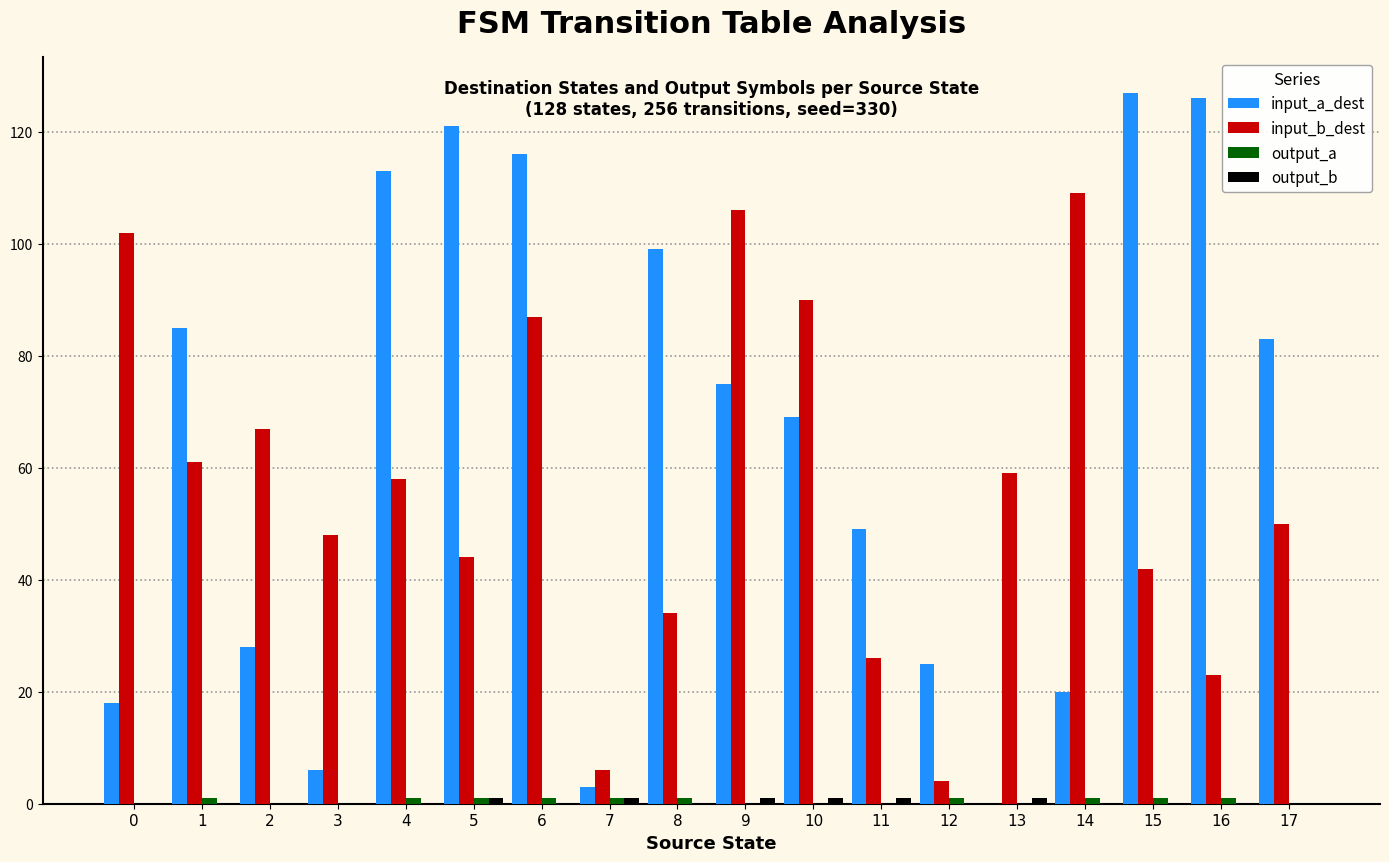

Which series changed the most between 6 and 14?

input_a_dest